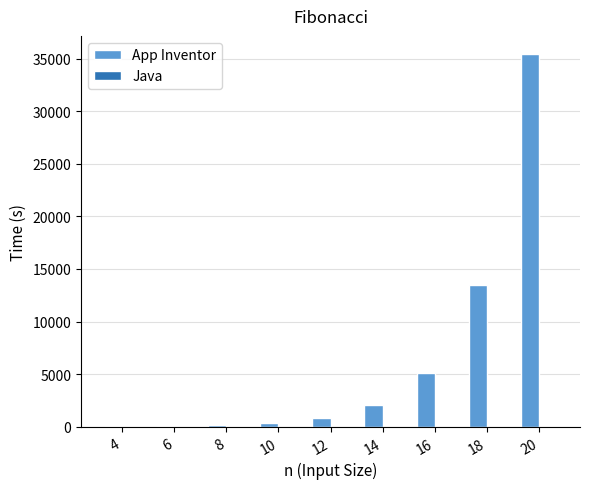

Which series changed the most between 14 and 16?

App Inventor